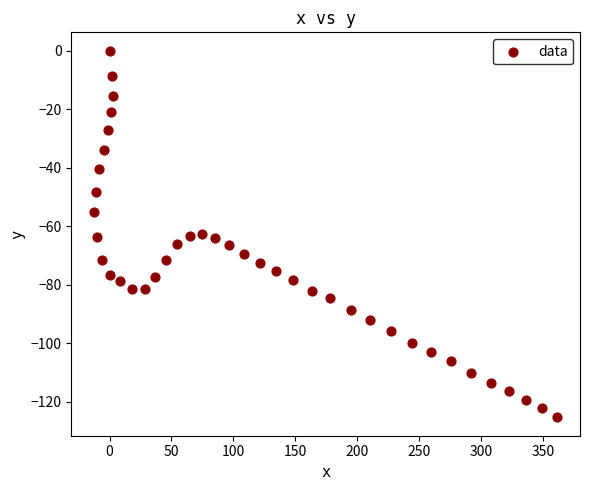

What is the range of X values (max minus min)?

373.5